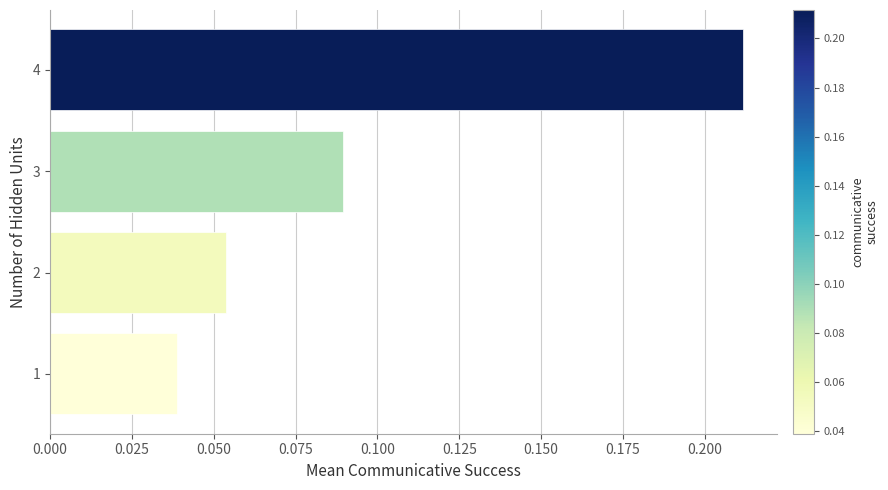

Which category has the highest value across all series?

4